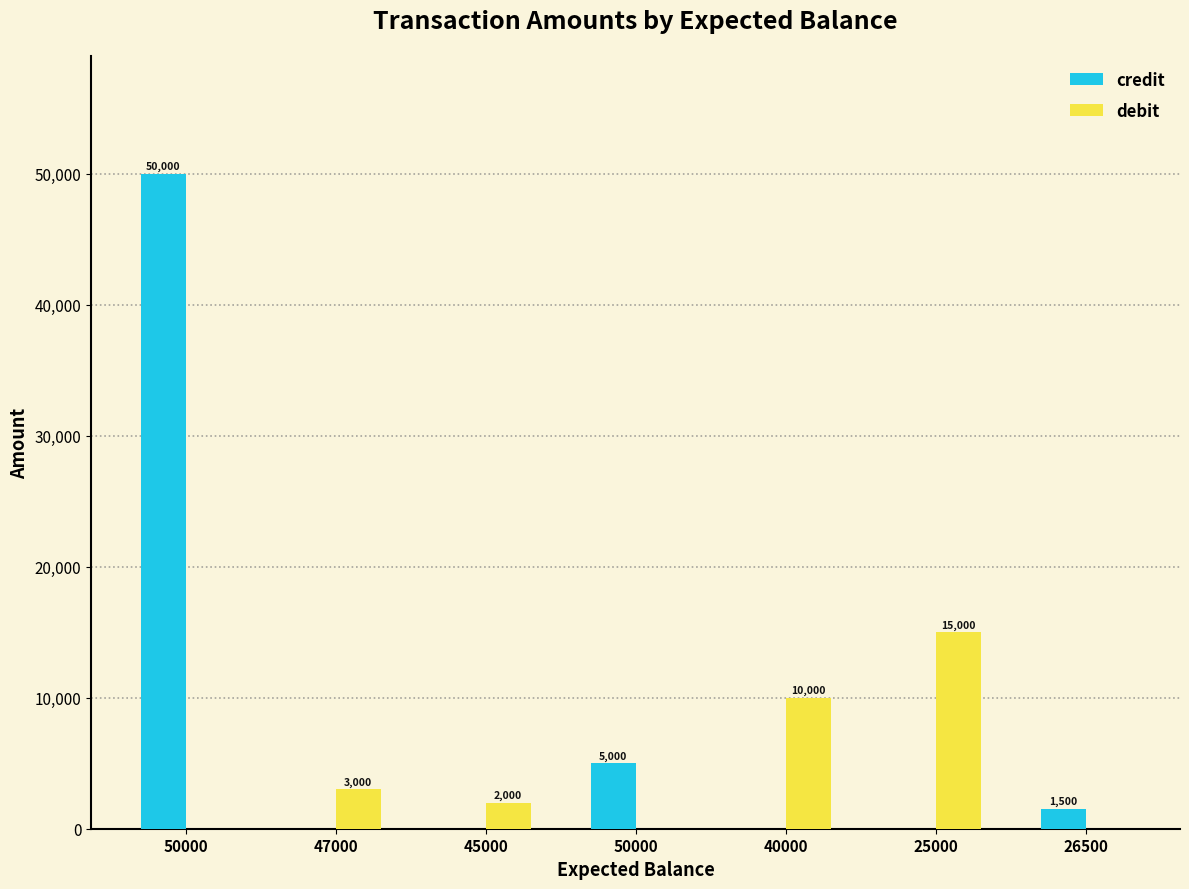

At which label does credit reach its minimum?

47000